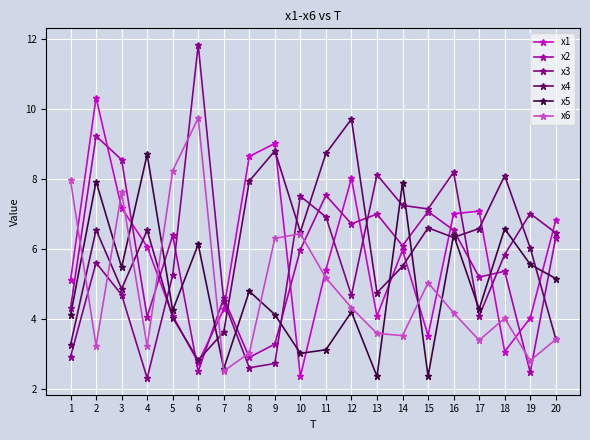

At which label does x5 reach its peak?

4